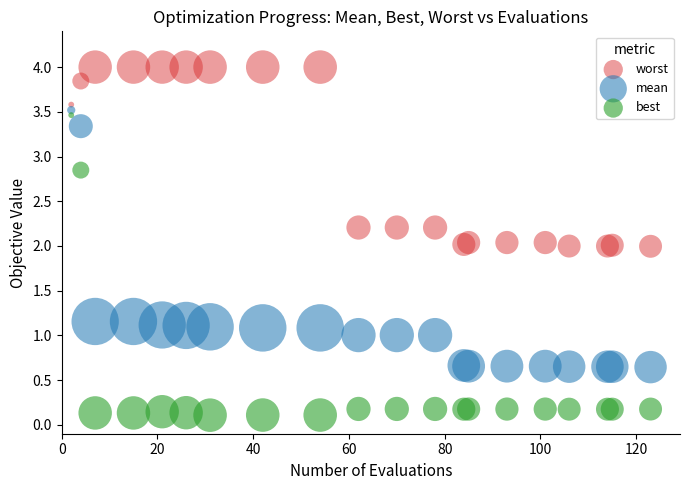

Which series contains the lowest Y value?

best